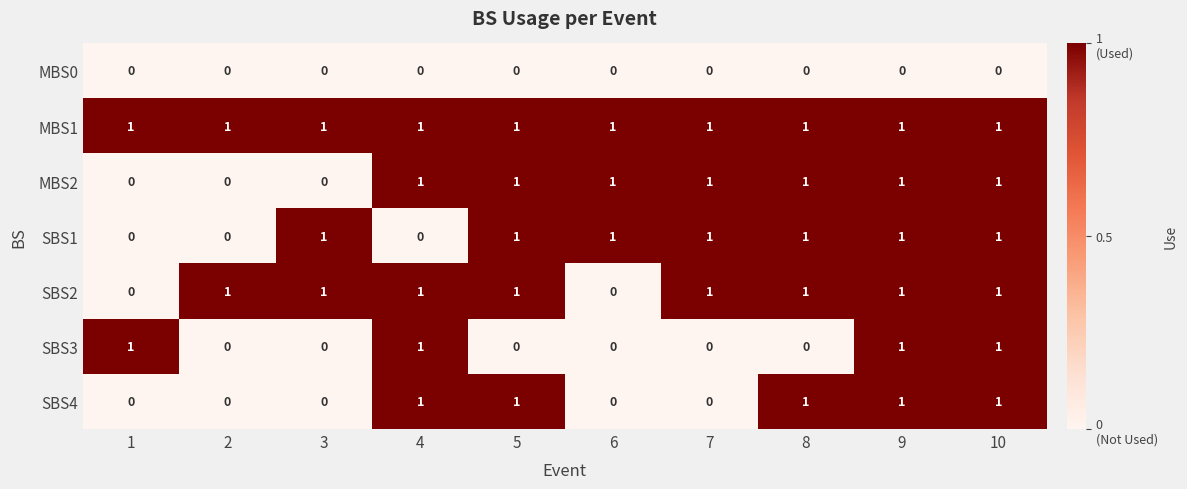

The MBS2 series shows 1 at 8. True or false?

True